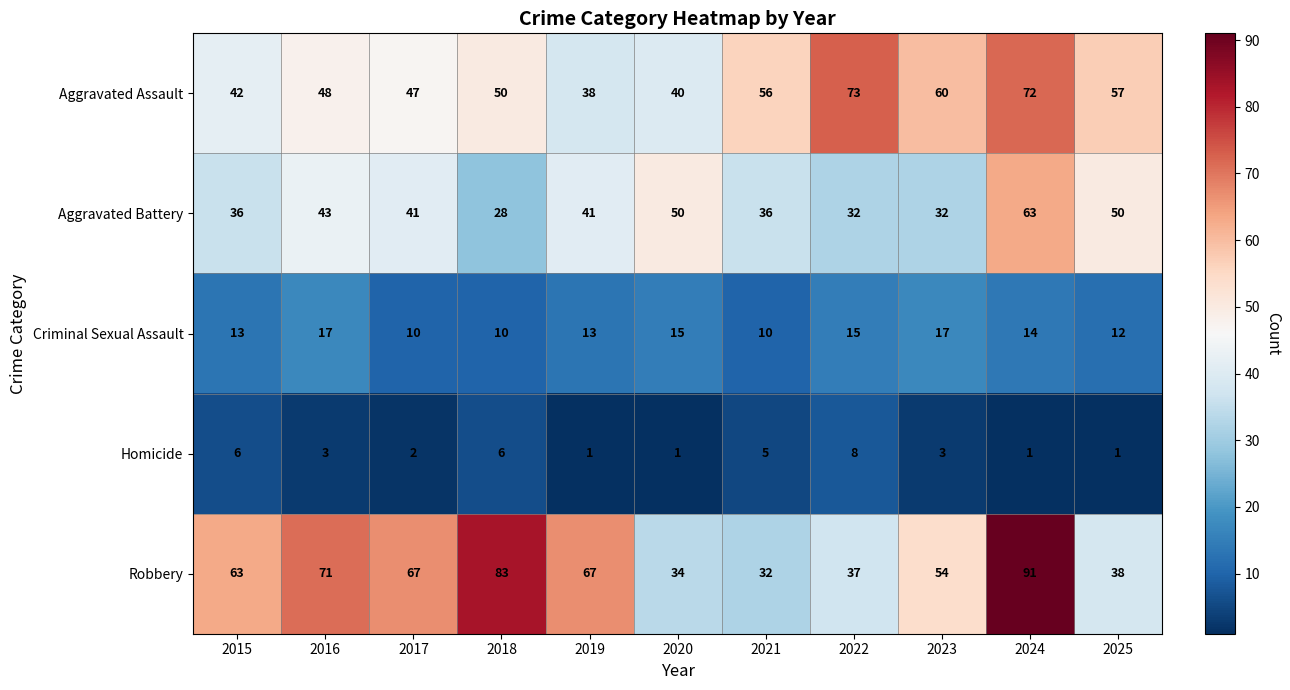

What is the difference between the highest and lowest values at 2025?

56